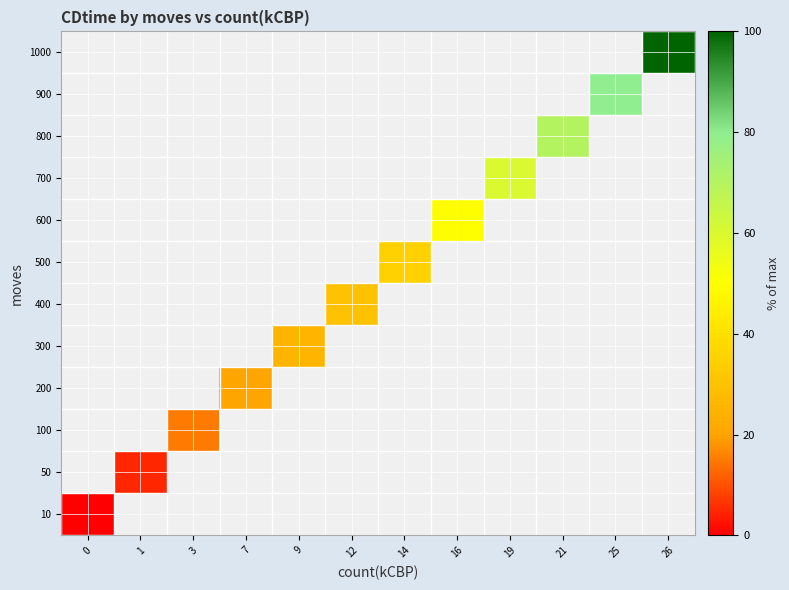

Between 12 and 21, which is larger?

21